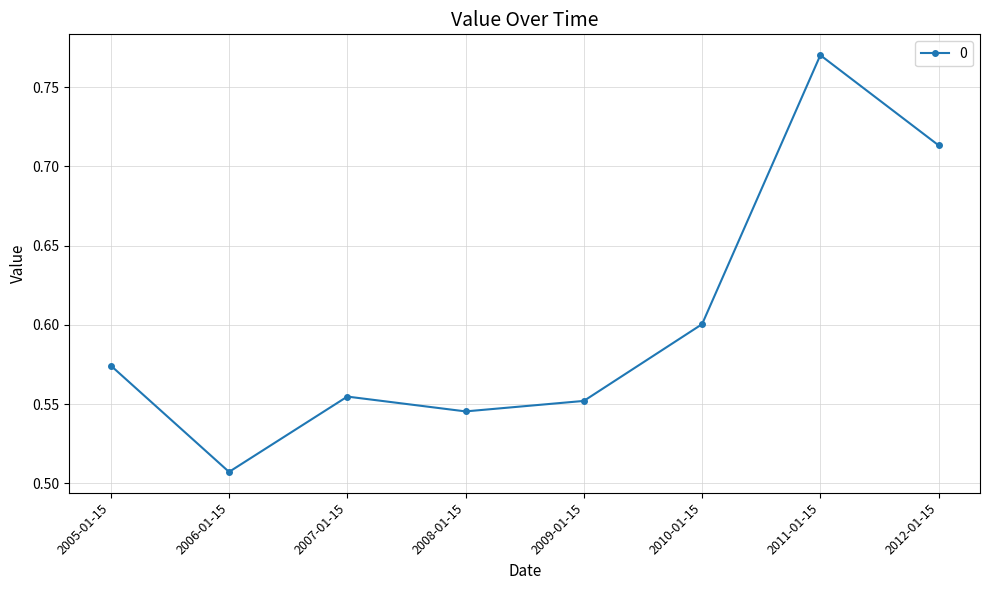

Which category has the highest value across all series?

2011-01-15